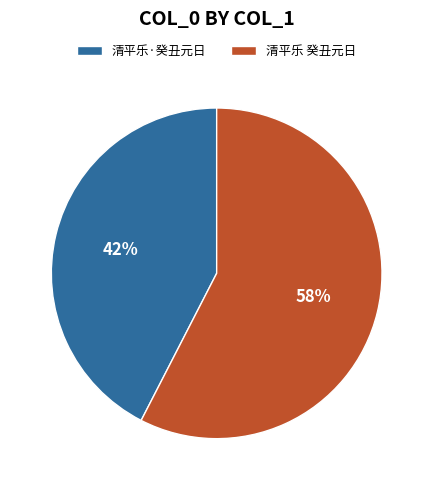

To the nearest percent, what portion does 清平乐·癸丑元日 represent?

42%